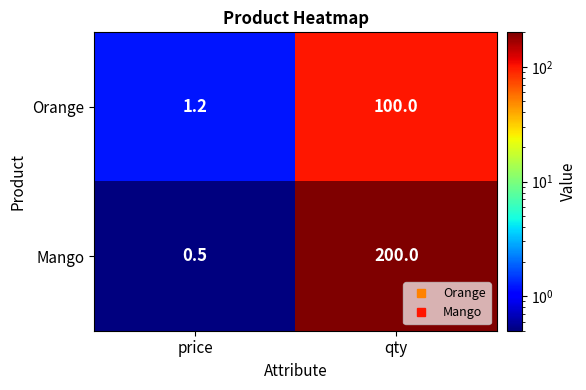

The Orange series shows 1.9 at price. True or false?

False